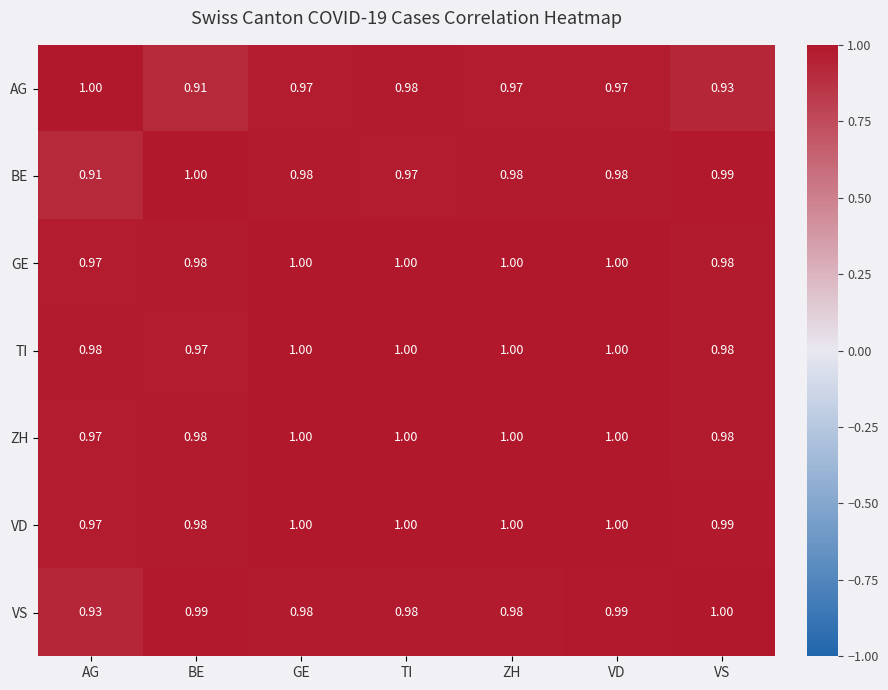

Which series has the largest total across all categories?

VD